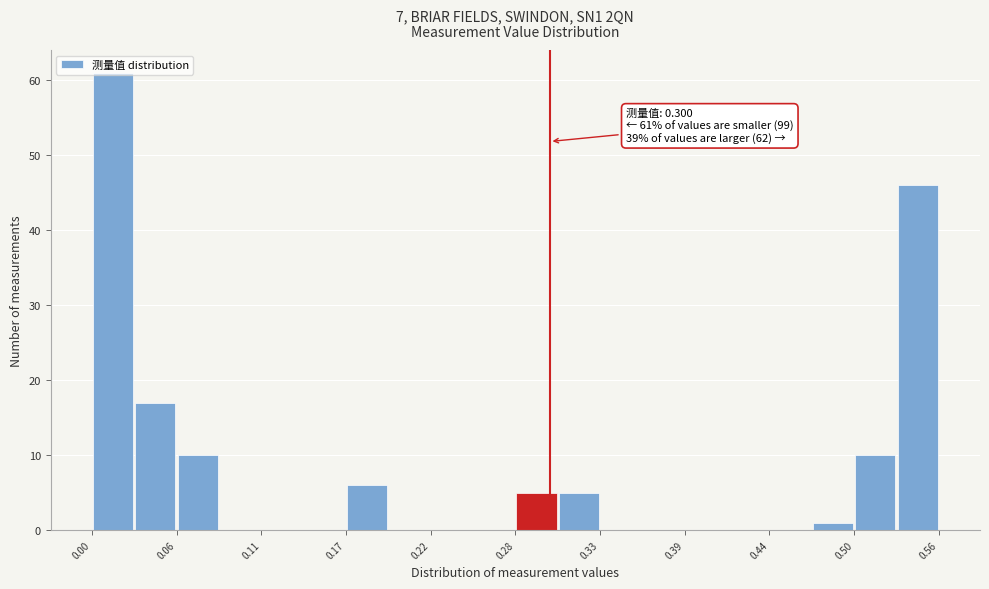

Around what value on the x-axis is the tallest bar? Give the approximate position of its centre, as read against the axis.

0.01